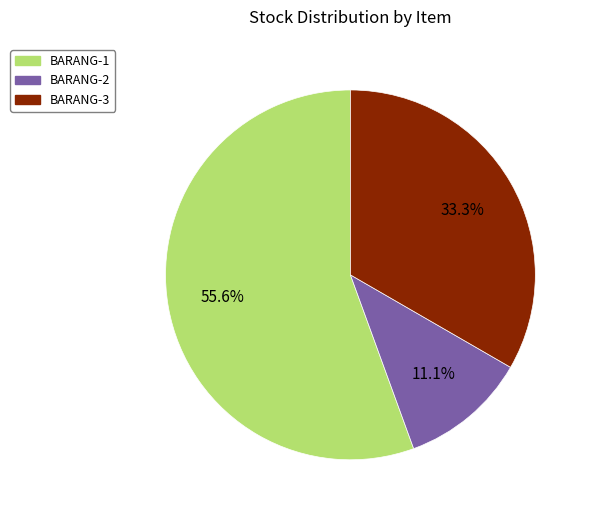

True or false: BARANG-3 accounts for 42% of the total.

False